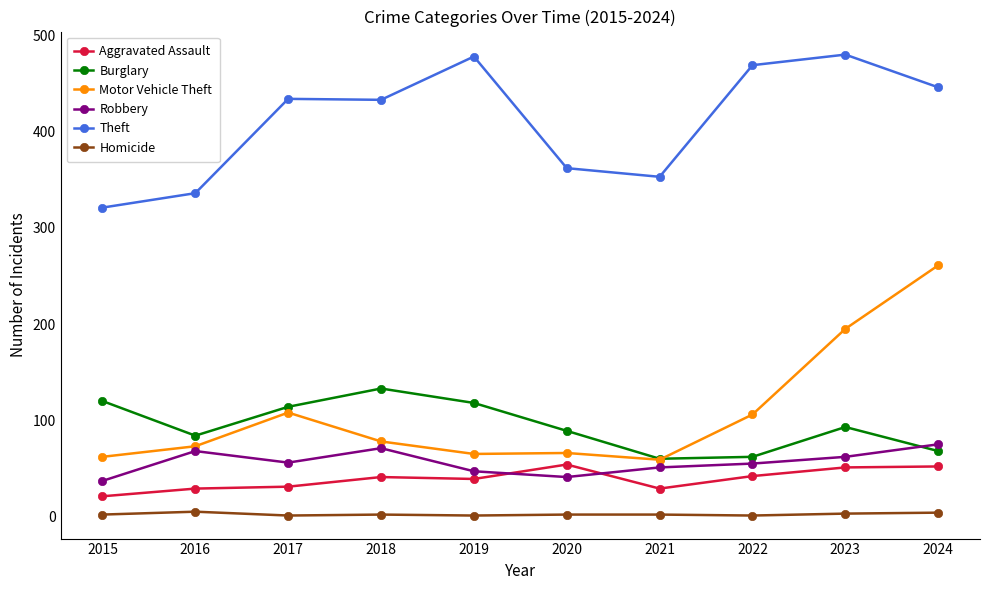

True or false: Aggravated Assault has more than 0 interior local peaks.

True